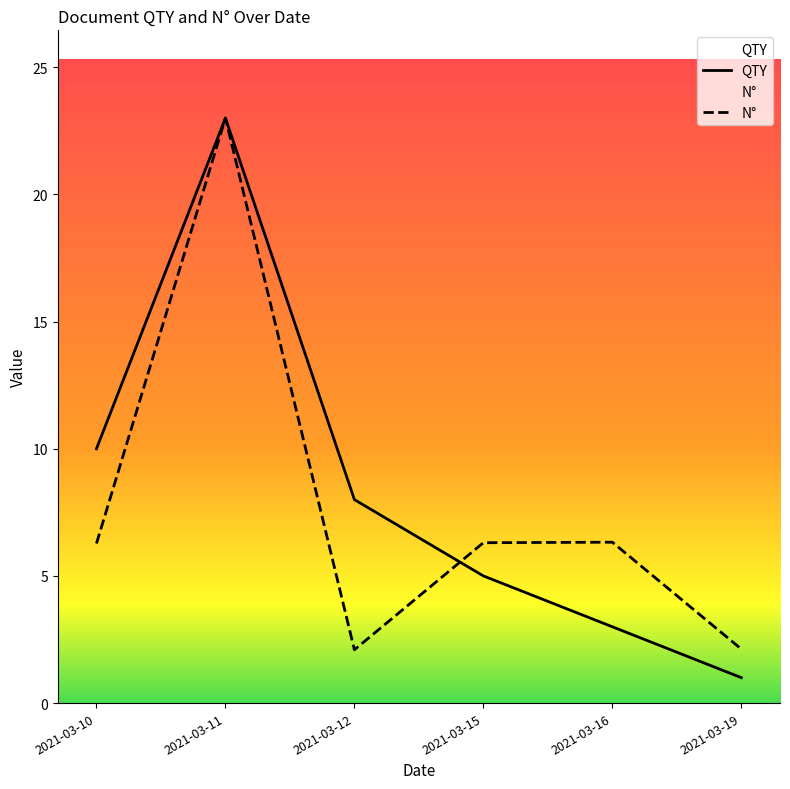

How many data points in QTY are above 8?

2